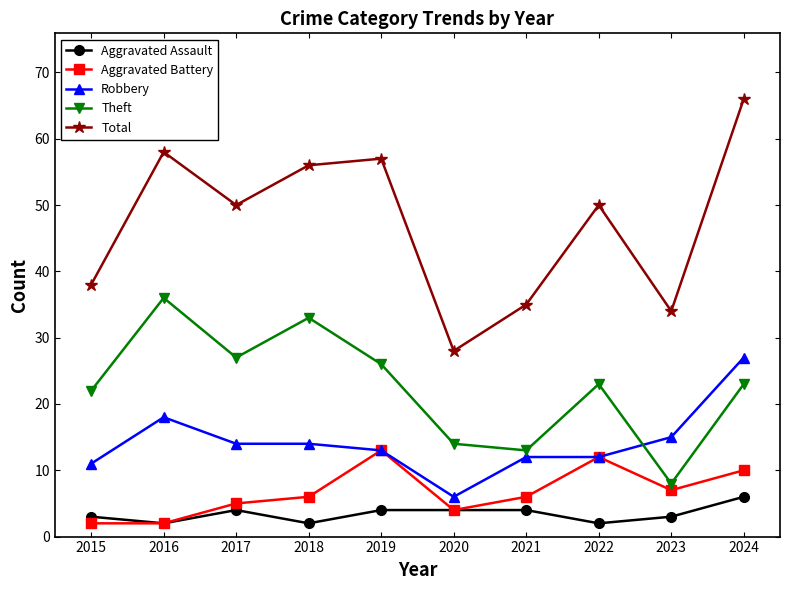

List the series in order of their peak value, highest first.

Total, Theft, Robbery, Aggravated Battery, Aggravated Assault